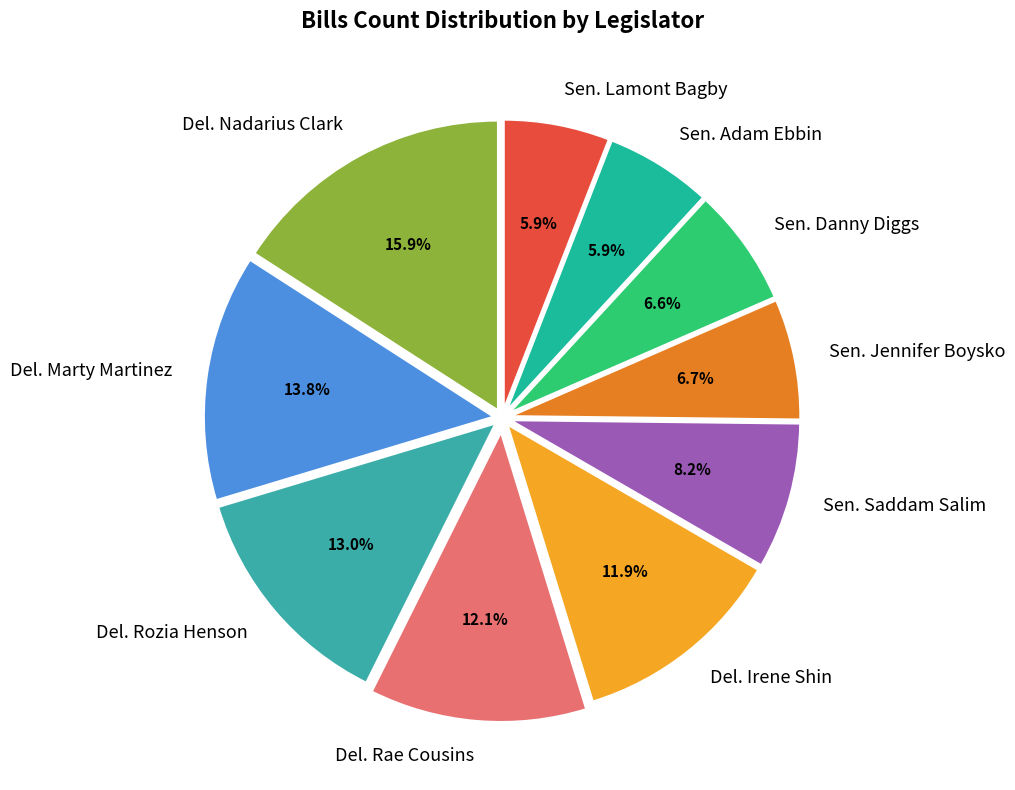

Does Sen. Adam Ebbin account for over 50% of the chart?

No